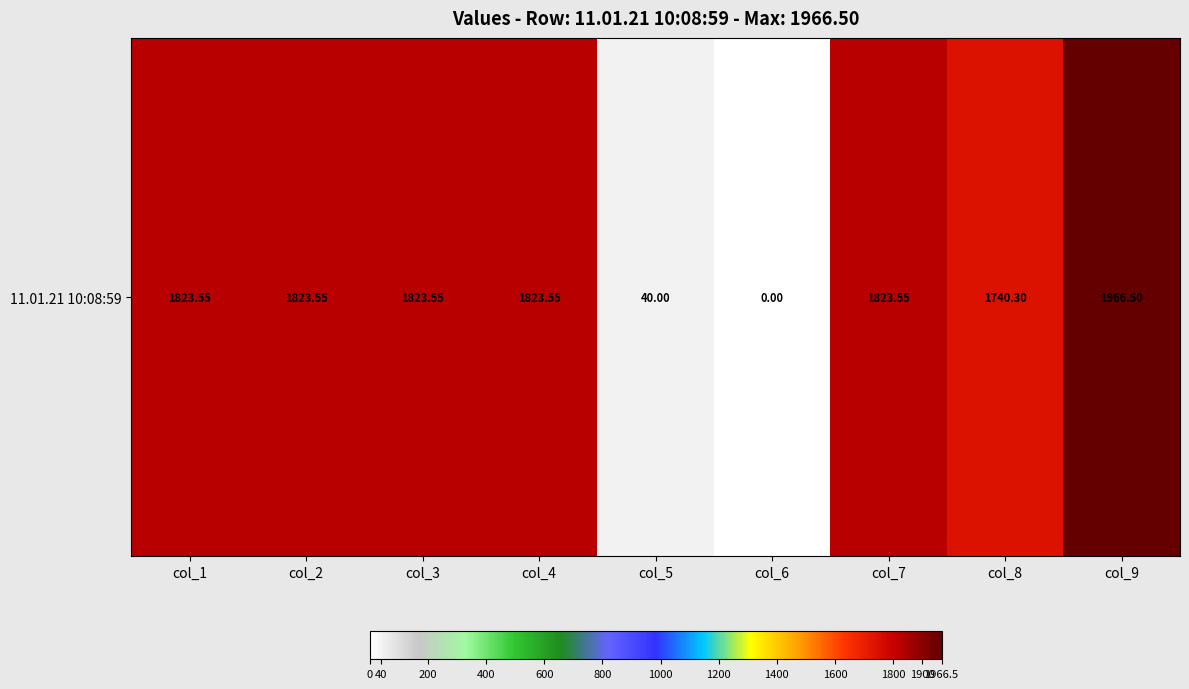

Rank the categories by value from highest to lowest.

col_9, col_1, col_2, col_3, col_4, col_7, col_8, col_5, col_6